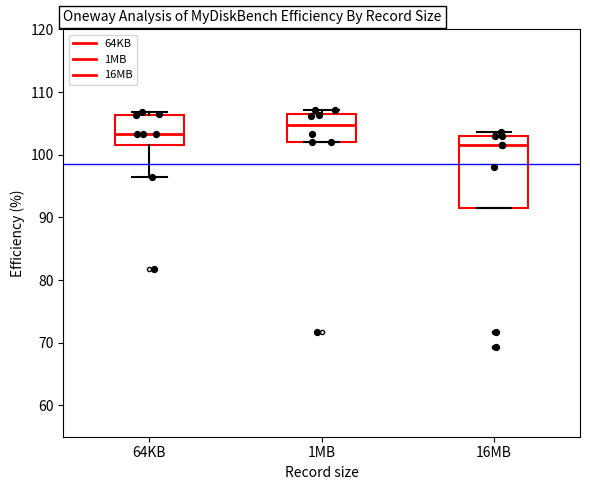

Which box is the tallest, from its lower edge to its upper edge?

16MB